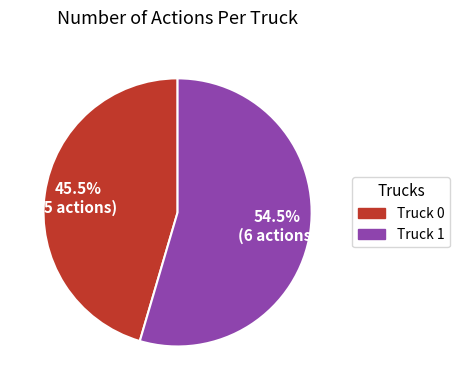

To the nearest percent, what is the average slice percentage?

50%